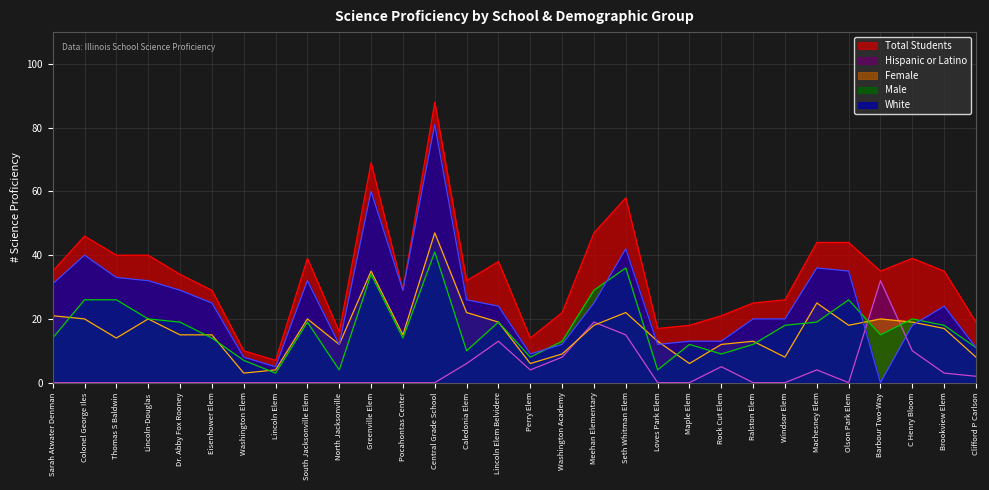

What is the value of the Hispanic or Latino point at the 27th from the left?

32